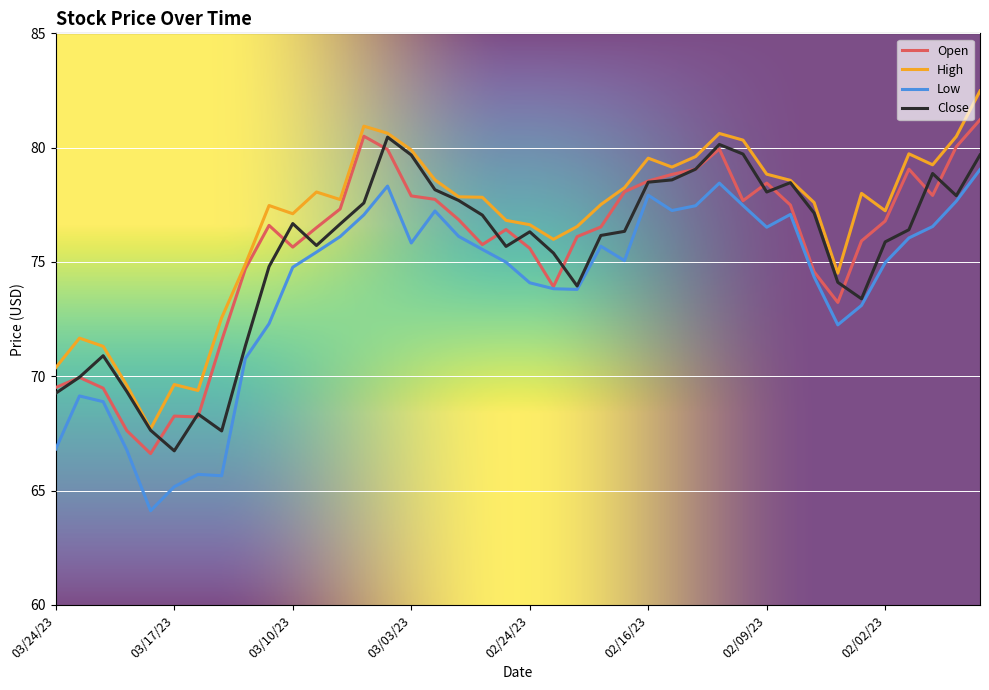

True or false: Low and High cross at least once.

False